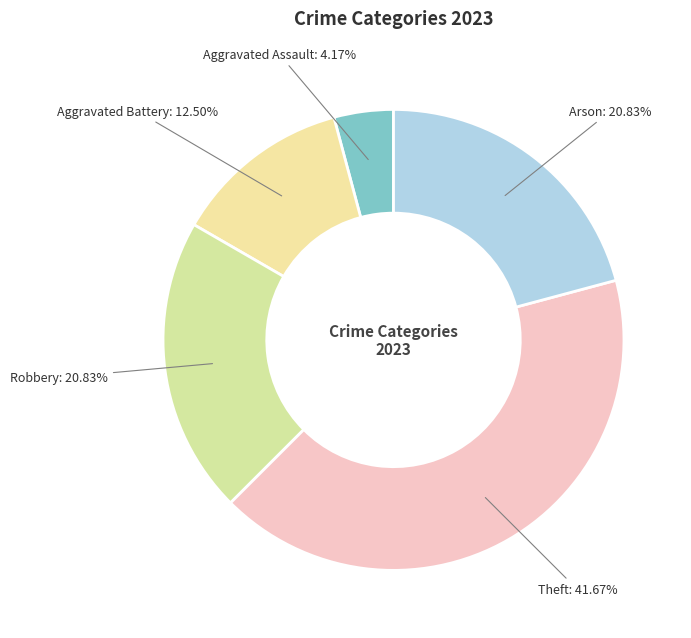

Count the number of slices in the pie.

5